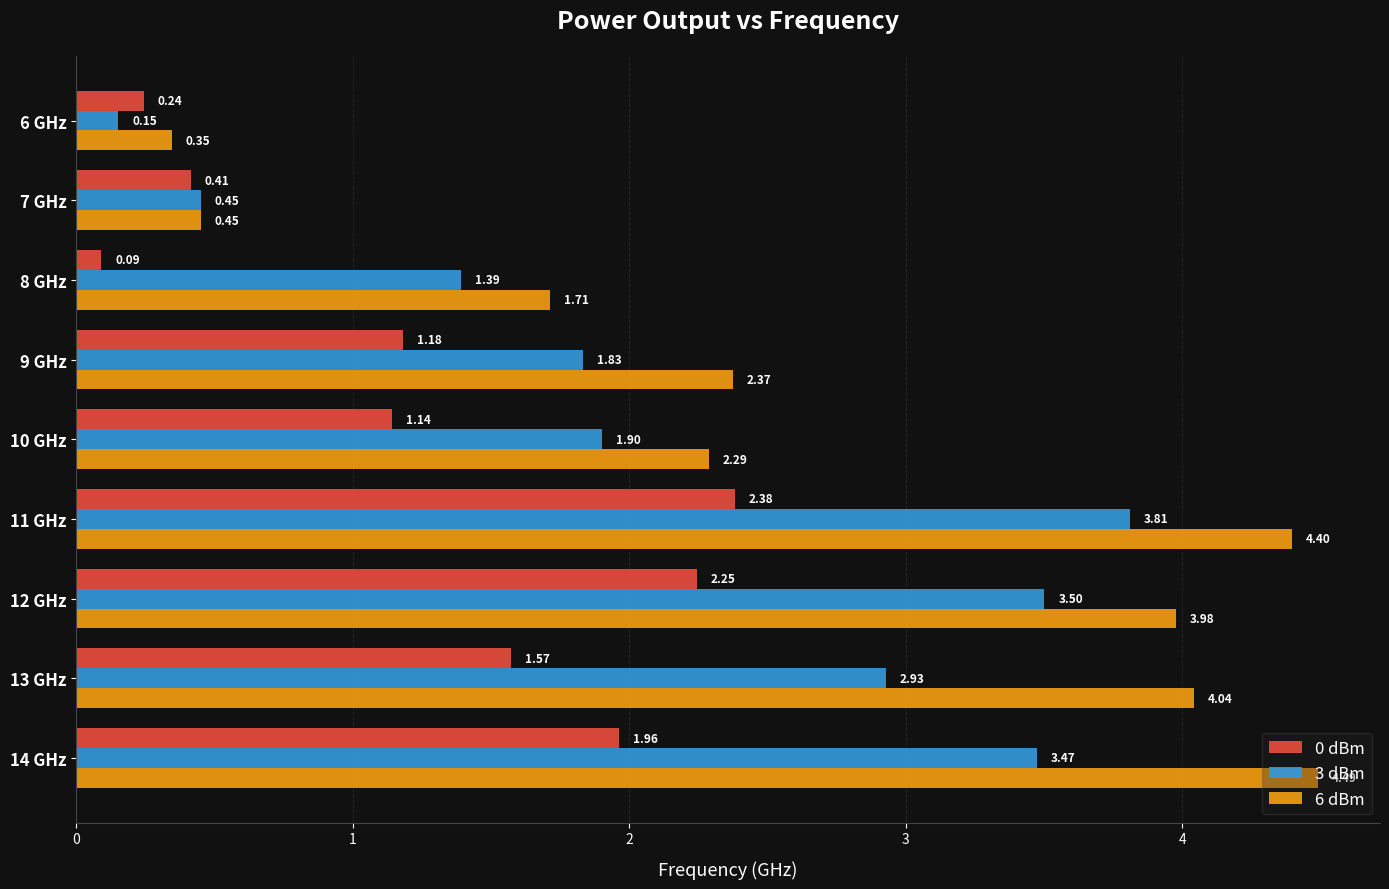

Between 8 GHz and 9 GHz, which series saw the biggest shift?

0 dBm